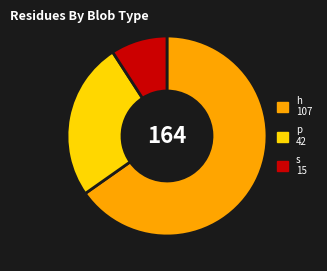

True or false: s accounts for 2% of the total.

False